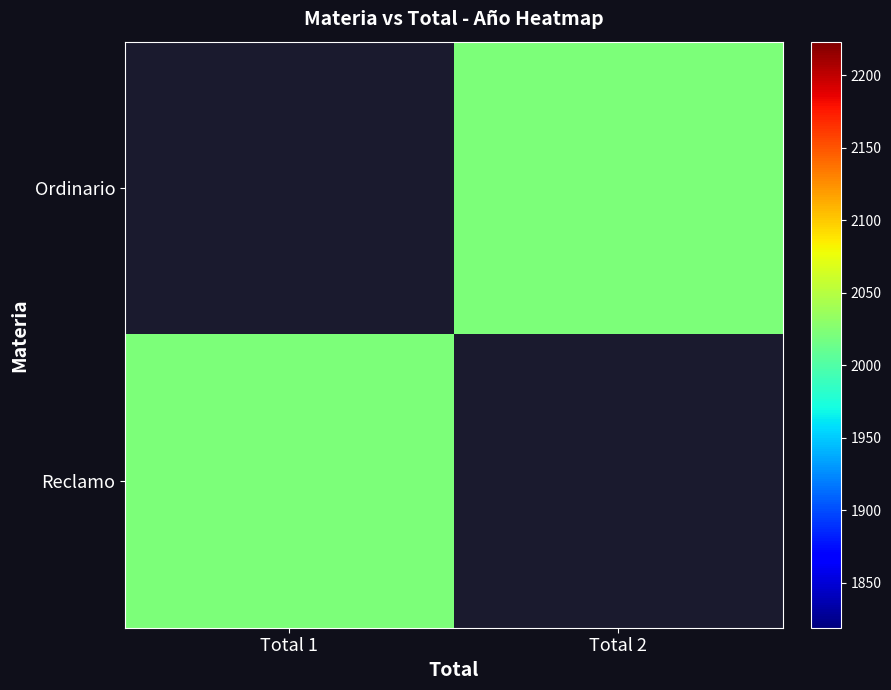

List the series in order of their peak value, lowest first.

Ordinario, Reclamo